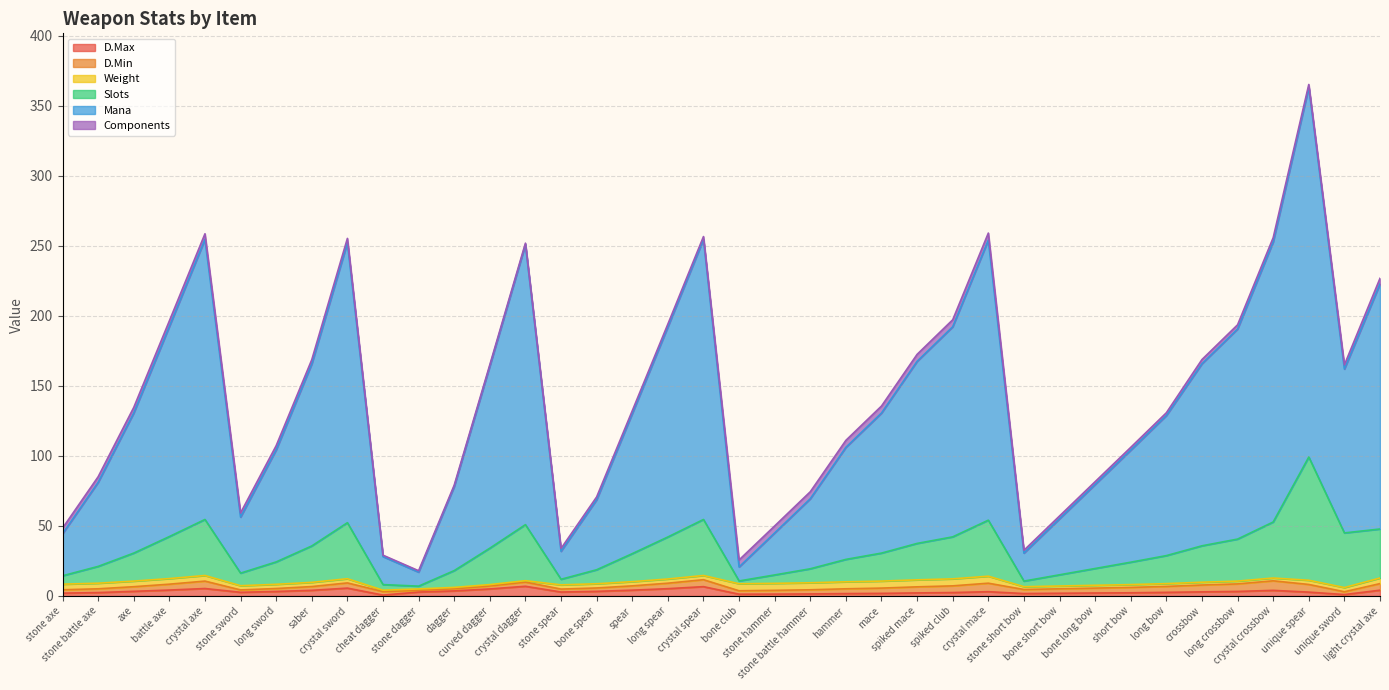

List the labels in order of Slots value, largest first.

unique spear, crystal axe, crystal spear, crystal mace, crystal crossbow, crystal sword, crystal dagger, light crystal axe, unique sword, battle axe, spiked club, long spear, long crossbow, spiked mace, crossbow, saber, curved dagger, axe, mace, spear, long bow, hammer, long sword, short bow, stone battle axe, bone long bow, stone battle hammer, bone spear, dagger, stone sword, bone short bow, stone hammer, stone axe, stone spear, bone club, stone short bow, cheat dagger, stone dagger